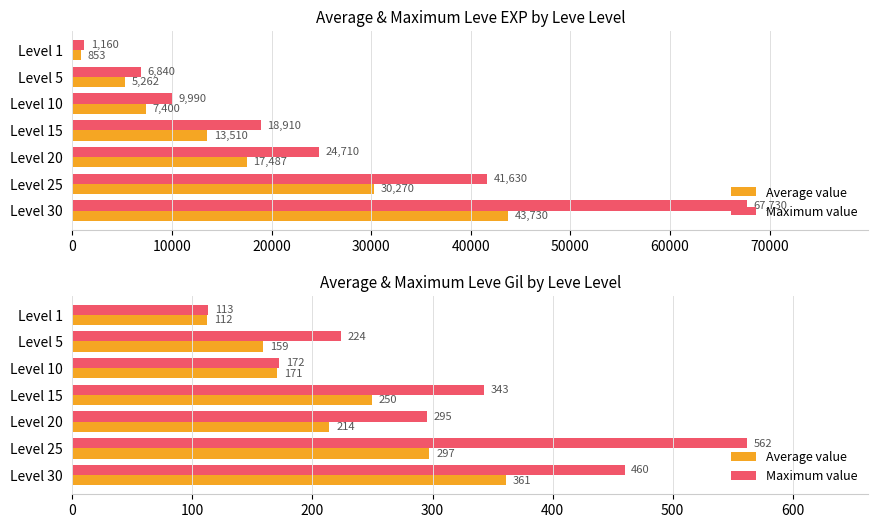

What are all the series names shown in the legend?

Average value, Maximum value